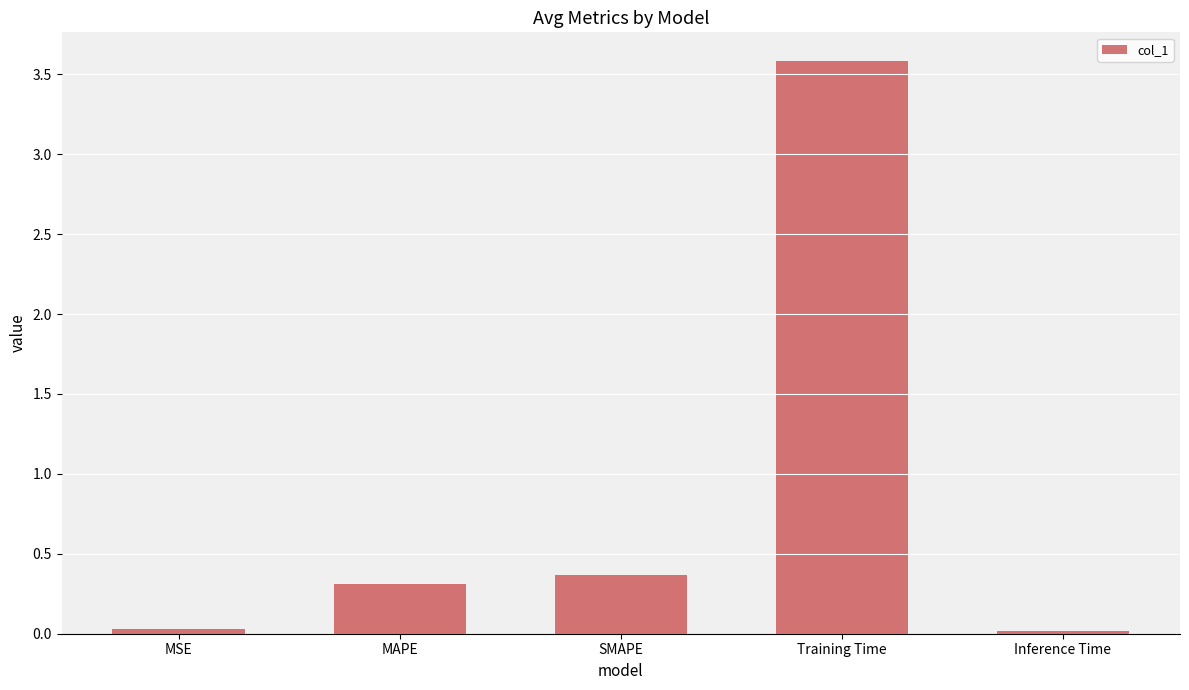

Where is the data nearest to the value 1?

SMAPE